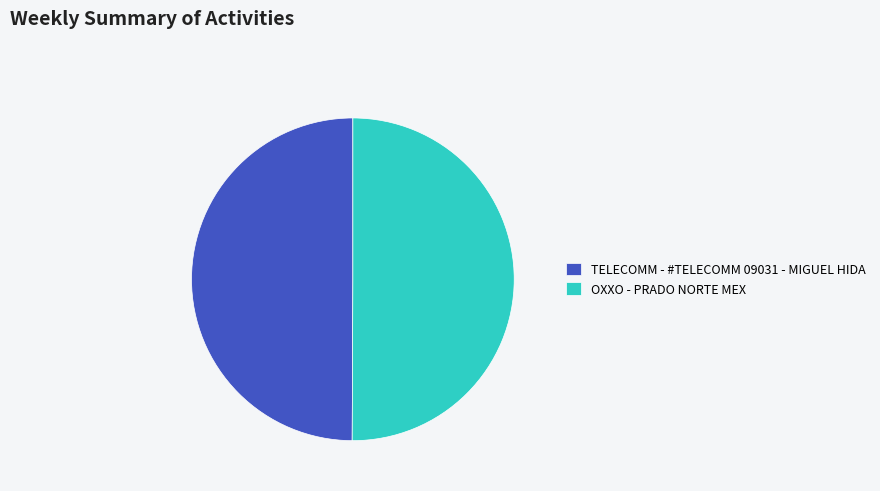

True or false: TELECOMM - #TELECOMM 09031 - MIGUEL HIDA accounts for 50% of the total.

True